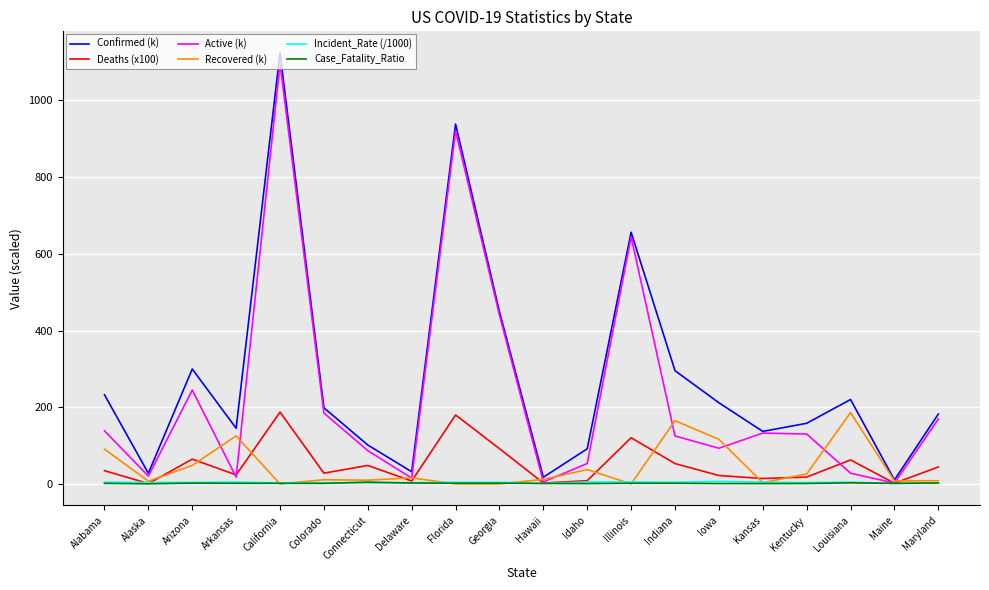

Between Alaska and Indiana, which series saw the biggest shift?

Confirmed (k)